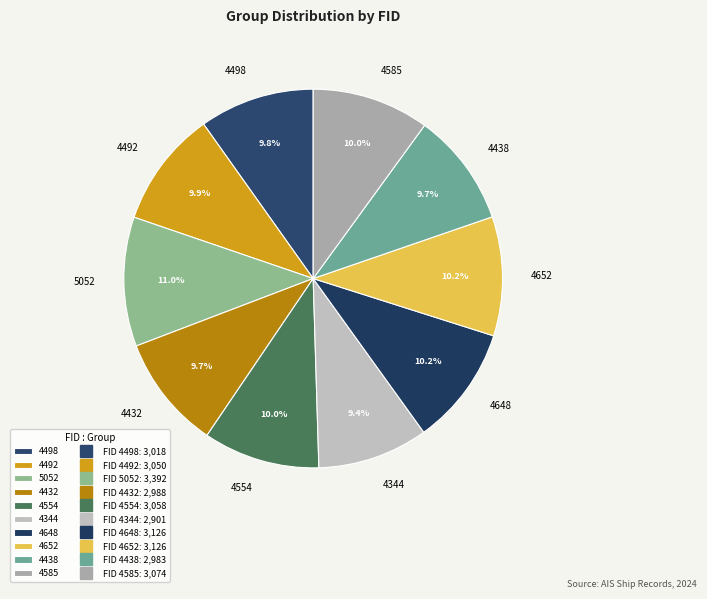

Is it true that 4585 is 10% of the pie?

True